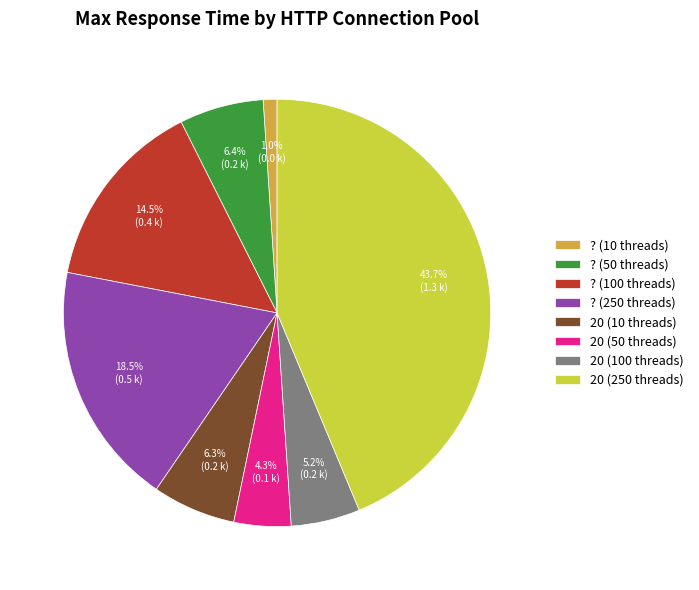

The 20 (50 threads) slice represents 4% of the pie. True or false?

True